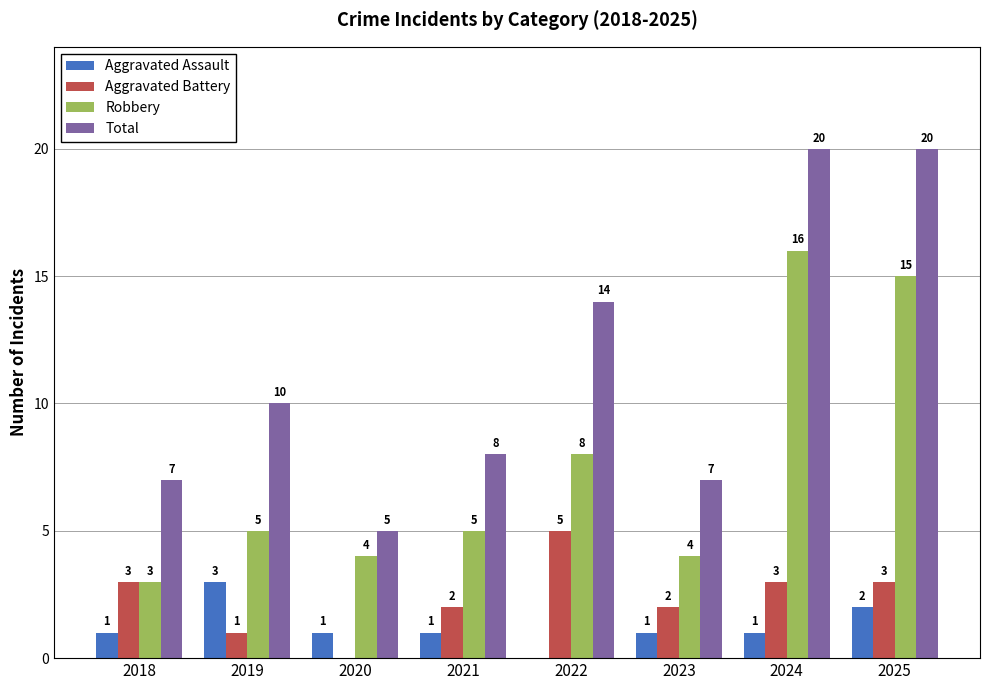

Read the Aggravated Battery value at 2019.

1